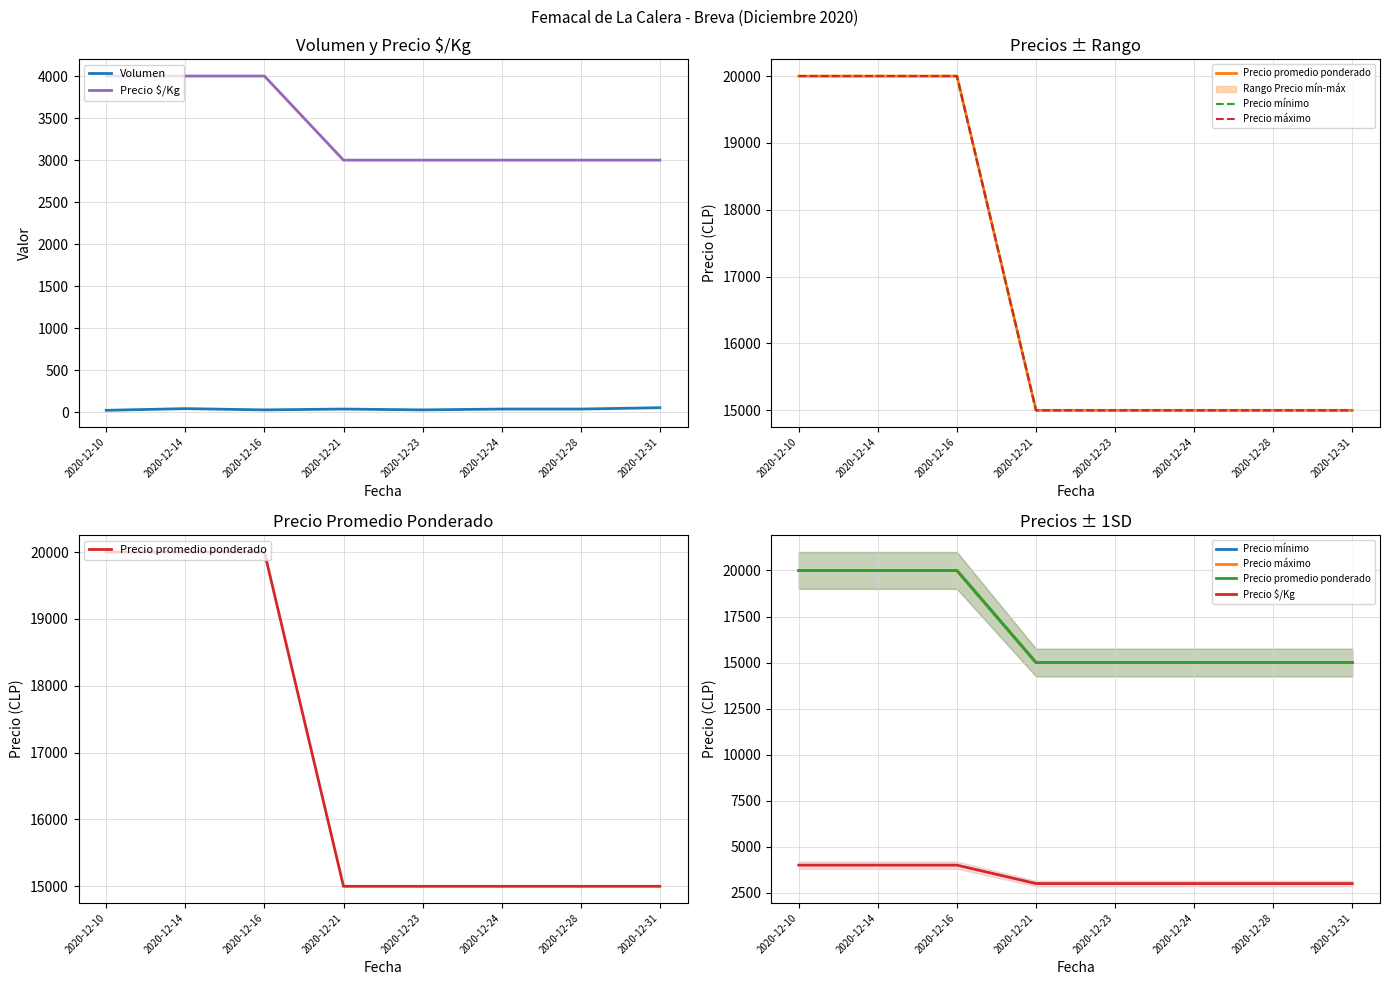

Reading left to right, list all the values displayed in this chart.

Volumen: 25	45	30	40	30	40	40	56
Precio $/Kg: 4000	4000	4000	3000	3000	3000	3000	3000
Precio promedio ponderado: 20000	20000	20000	15000	15000	15000	15000	15000
Precio mínimo: 20000	20000	20000	15000	15000	15000	15000	15000
Precio máximo: 20000	20000	20000	15000	15000	15000	15000	15000